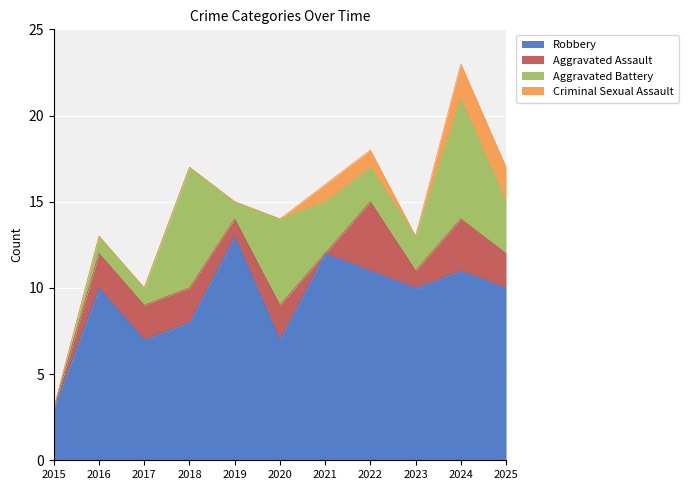

Which series has the widest spread of values?

Robbery